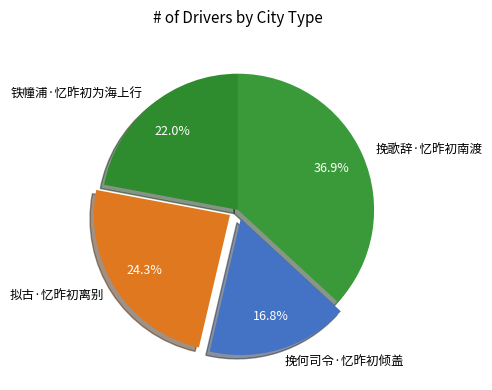

Does any single category account for the majority?

No